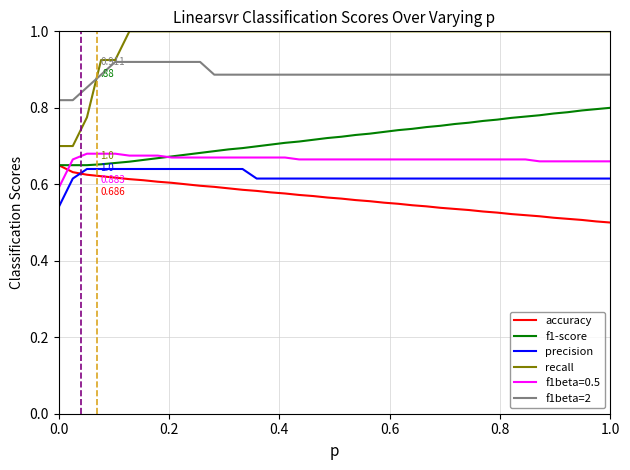

True or false: accuracy and f1beta=2 cross at least once.

False